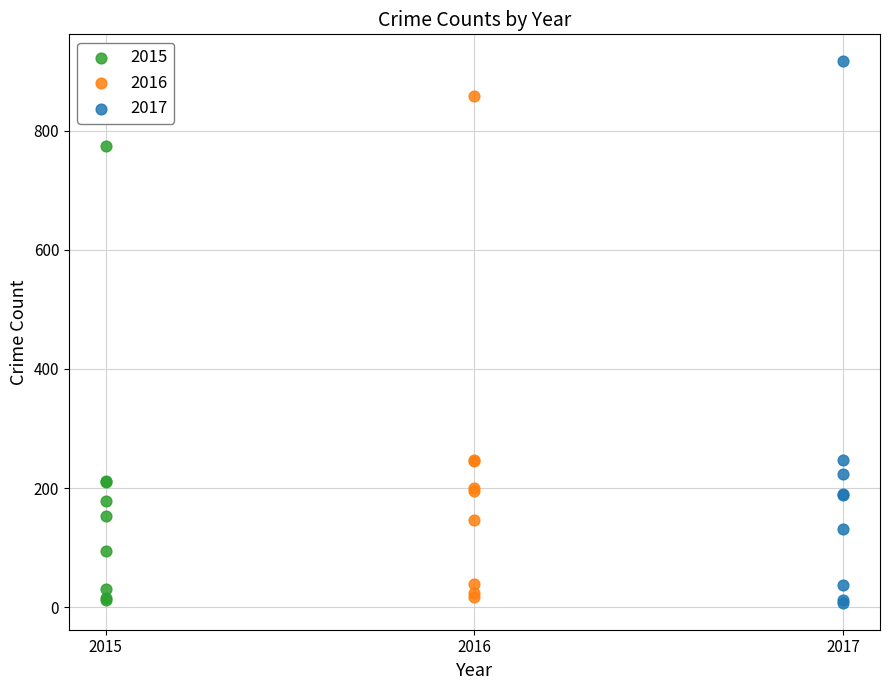

Which series reaches the maximum Y coordinate?

2017